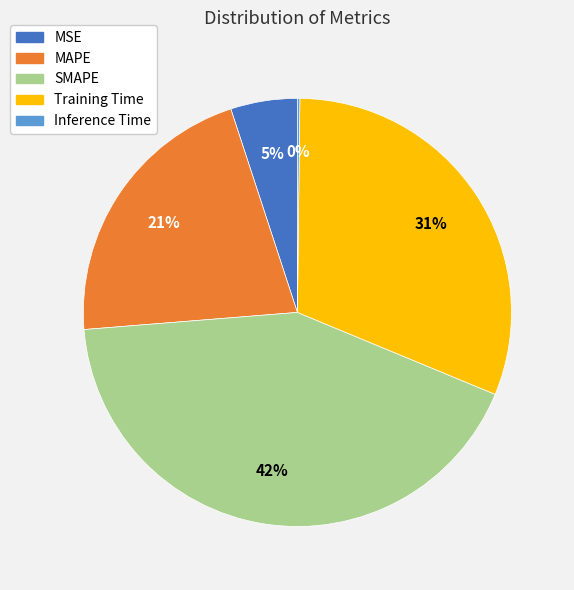

To the nearest percent, what portion does MAPE represent?

21%